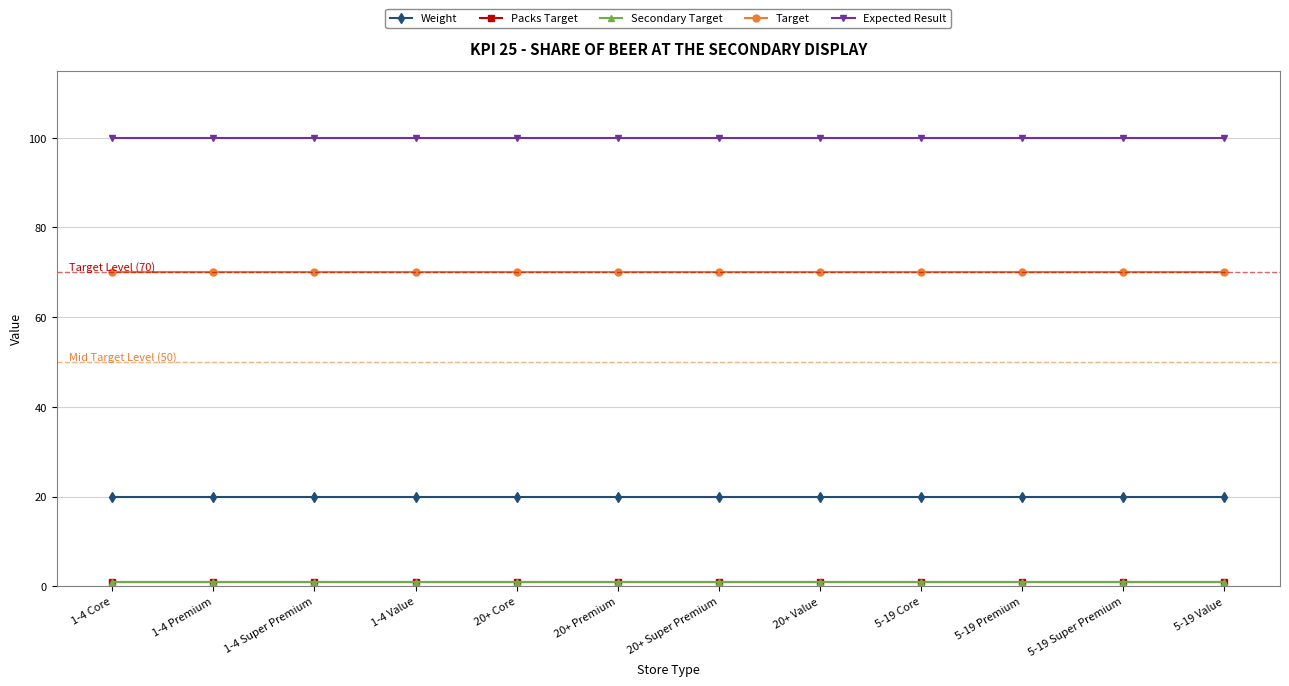

The value of Packs Target at 1-4 Super Premium is 1. True or false?

True